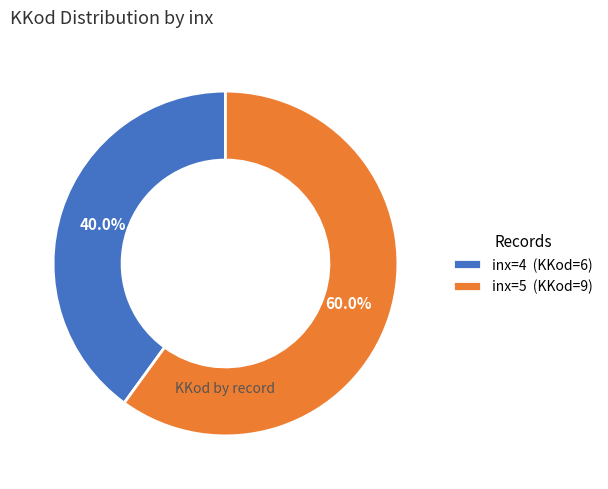

Which slice is the smallest?

inx=4 (KKod=6)